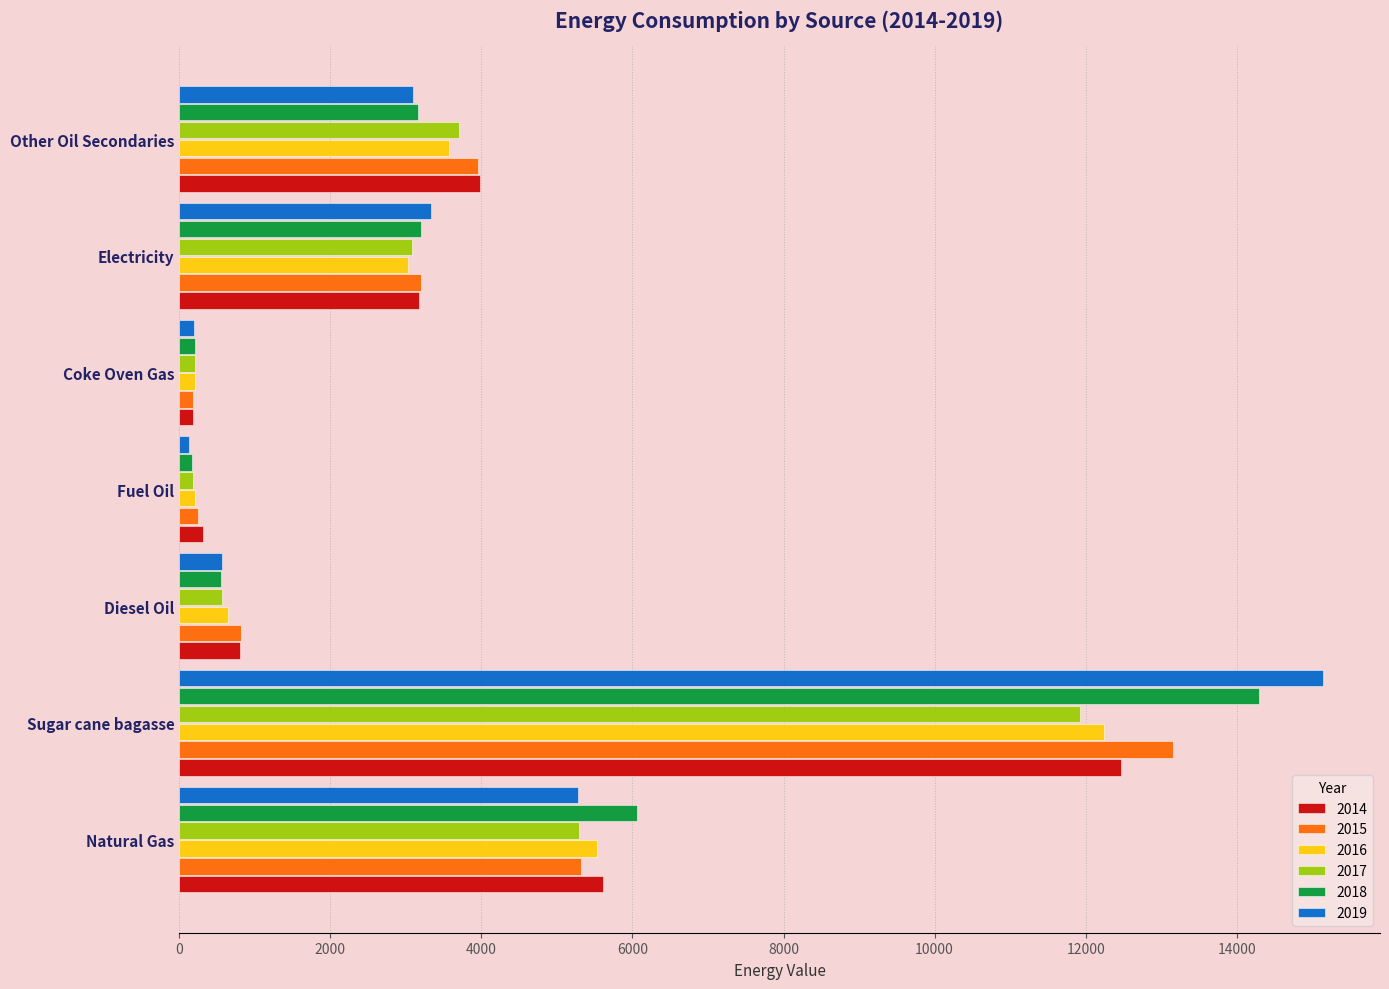

What is the difference between the 2018 values at Sugar cane bagasse and Other Oil Secondaries?

11131.4